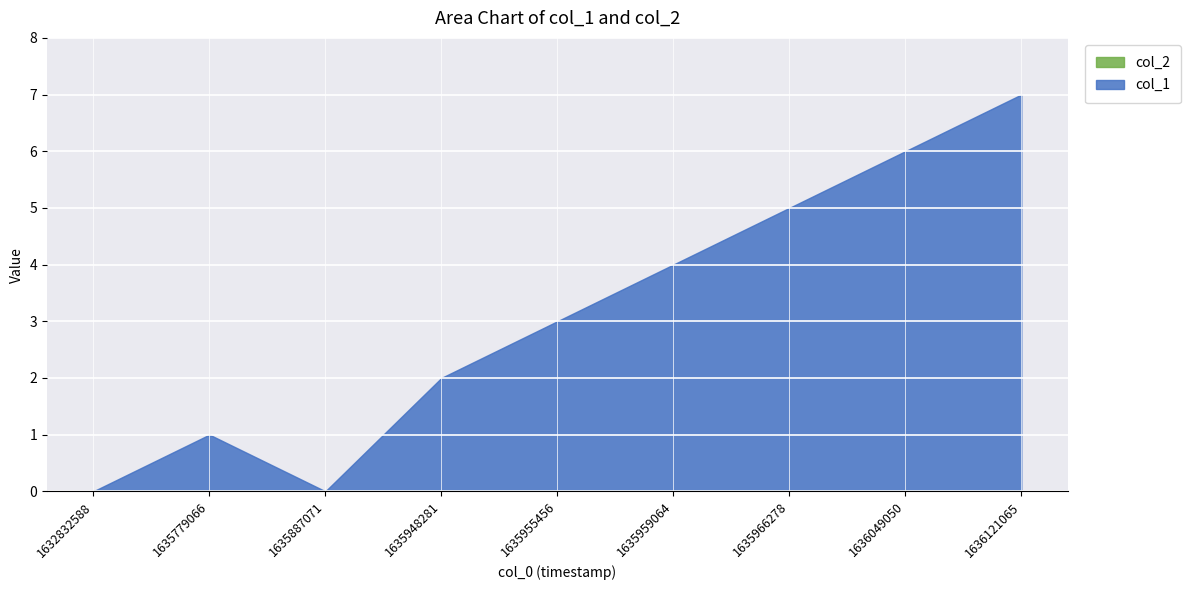

Where is the first local minimum?

1635887071